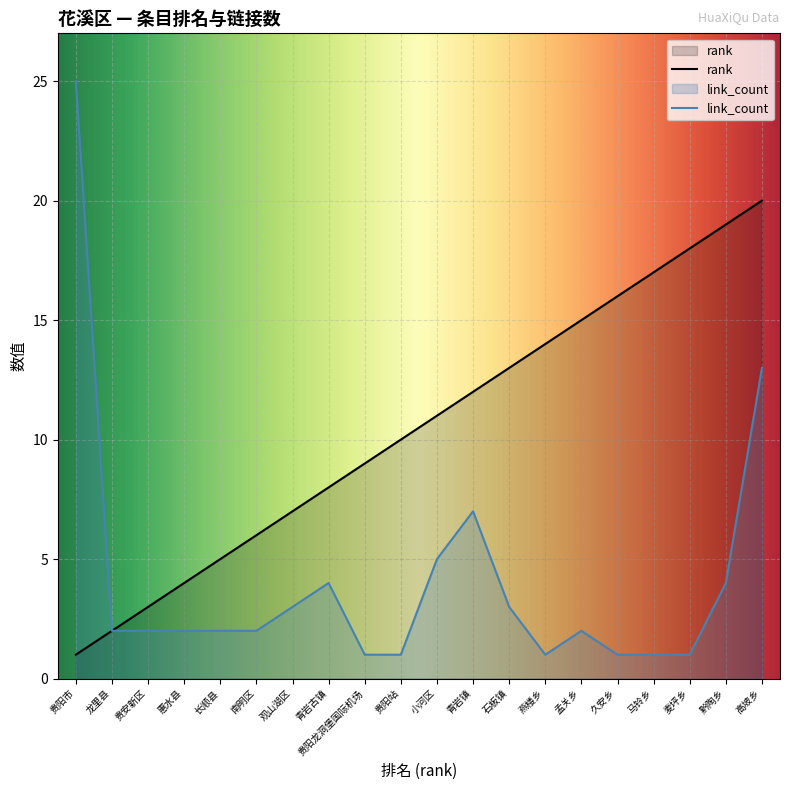

True or false: rank and link_count intersect in this chart.

False